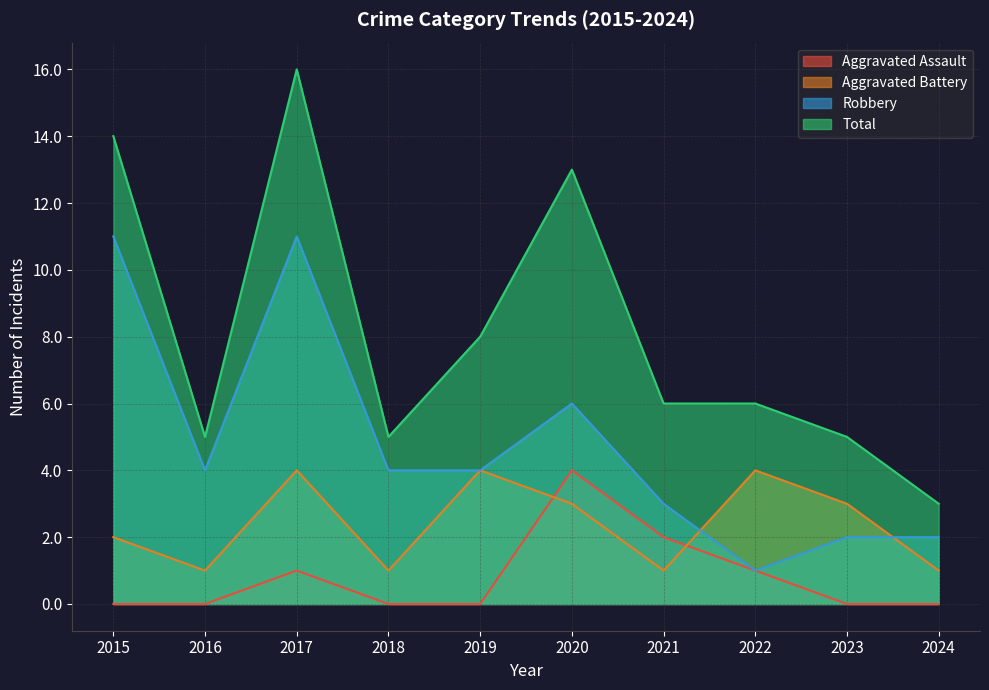

What are all the series names shown in the legend?

Aggravated Assault, Aggravated Battery, Robbery, Total